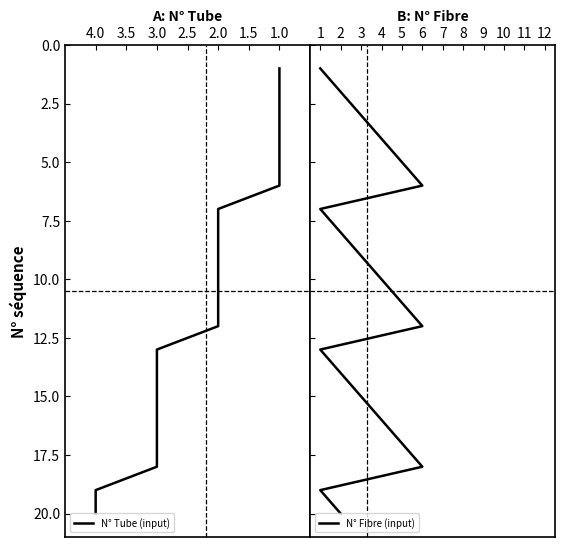

At which label does N° Tube (input) reach its peak?

4.0